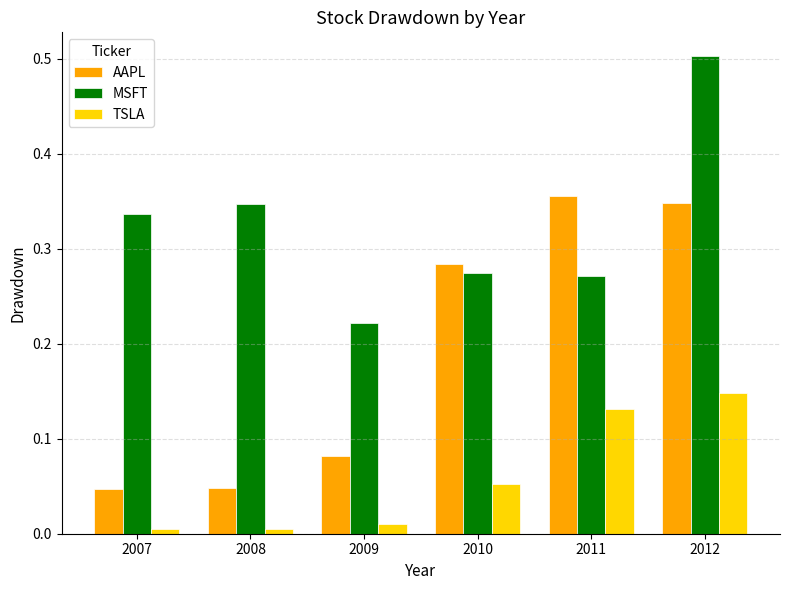

Rank the series by their average value, from lowest to highest.

TSLA, AAPL, MSFT